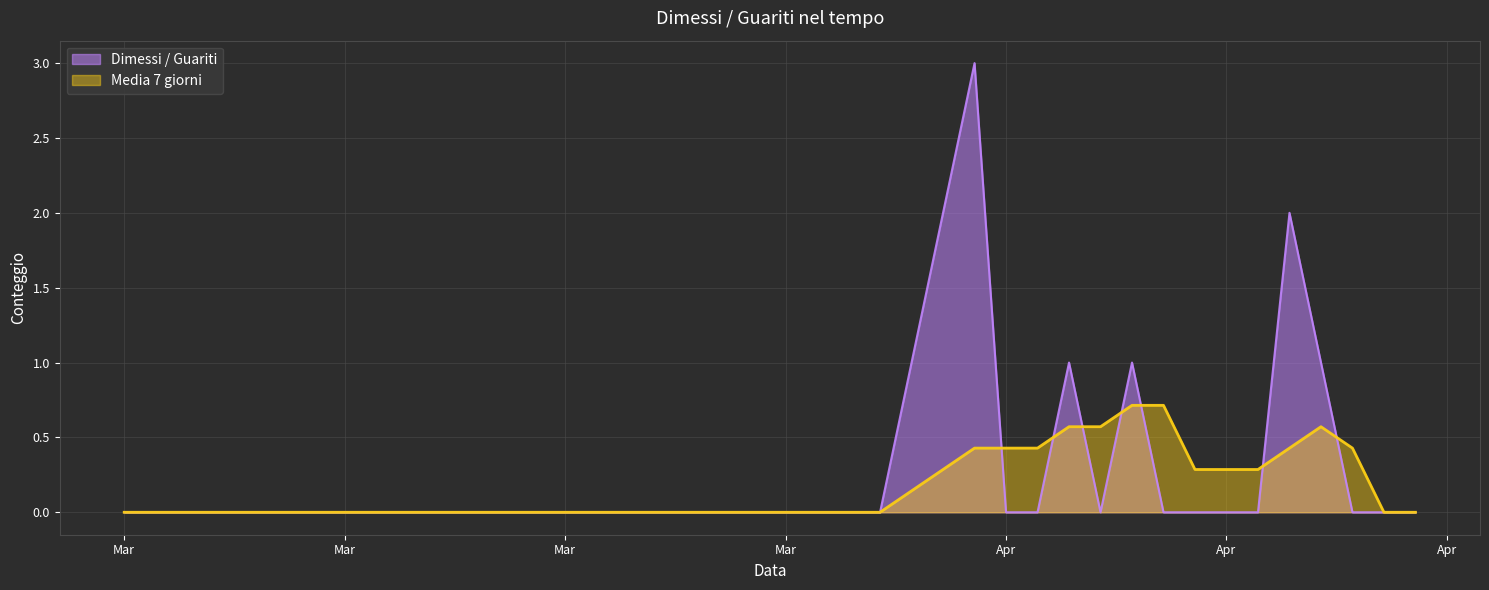

Reading left to right, list all the values displayed in this chart.

Dimessi / Guariti: 0.0	0.0	0.0	0.0	0.0	3.0	0.0	0.0	1.0	0.0	1.0	0.0	0.0	0.0	0.0	2.0	1.0	0.0	0.0	0.0
Media 7 giorni: 0.0	0.0	0.0	0.0	0.0	0.4	0.4	0.4	0.6	0.6	0.7	0.7	0.3	0.3	0.3	0.4	0.6	0.4	0.0	0.0